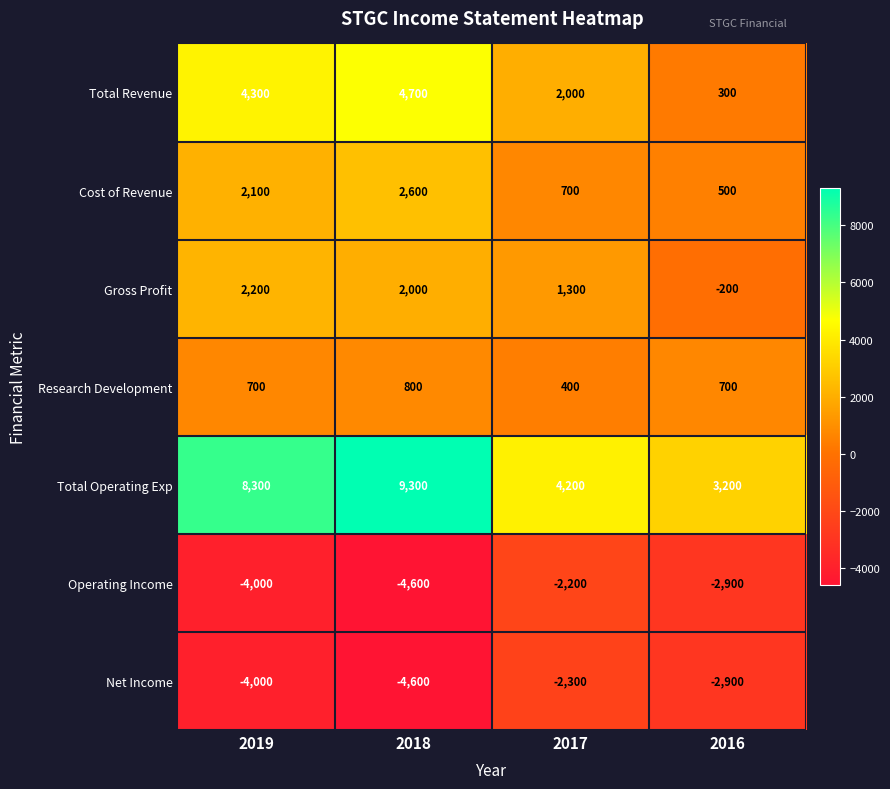

What is the total value across all series at 2019?

9600